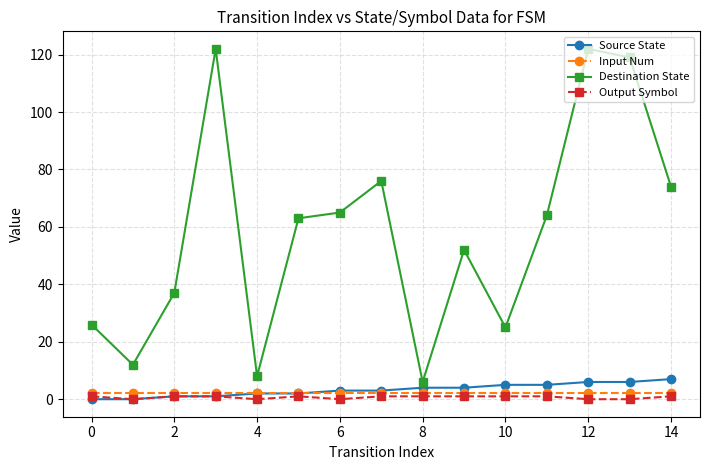

True or false: Destination State and Input Num intersect in this chart.

False